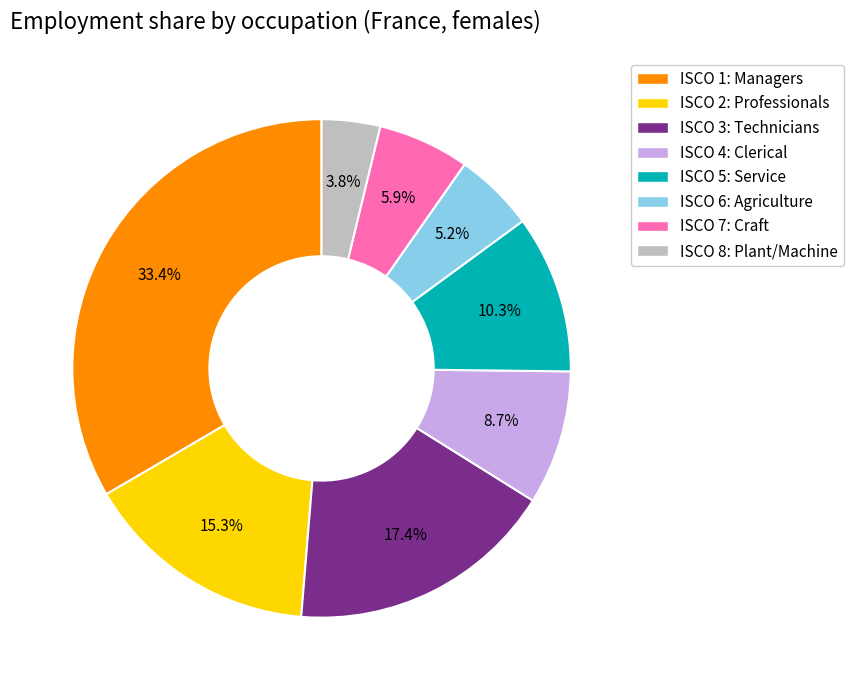

Approximately how many times larger is the value at ISCO 6: Agriculture compared to ISCO 2: Professionals?

0.3